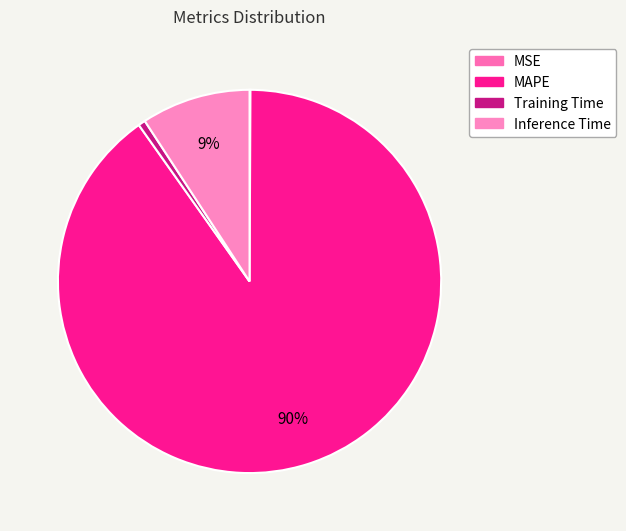

Rank the categories by value from lowest to highest.

MSE, Training Time, Inference Time, MAPE